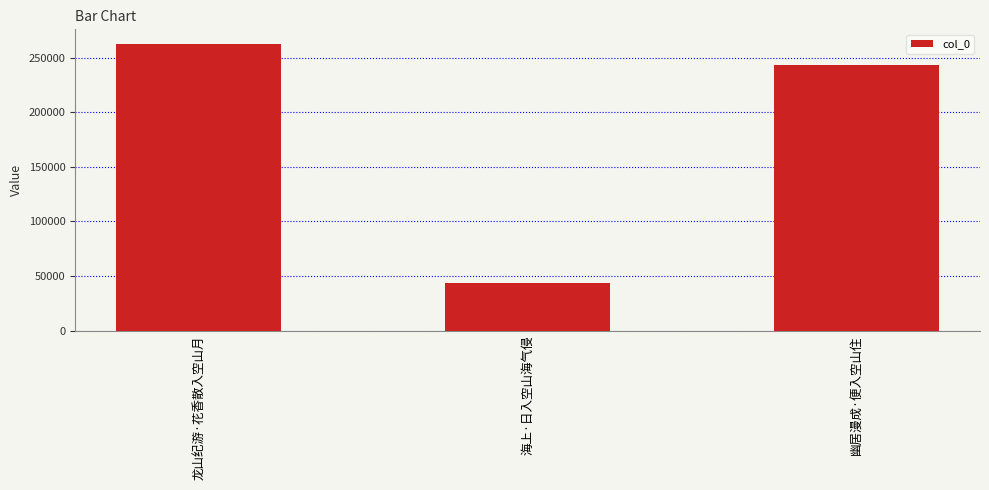

Reading left to right, extract all data points from this chart.

龙山纪游·花香散入空山月=262797	海上·日入空山海气侵=43530	幽居漫成·便入空山住=243260